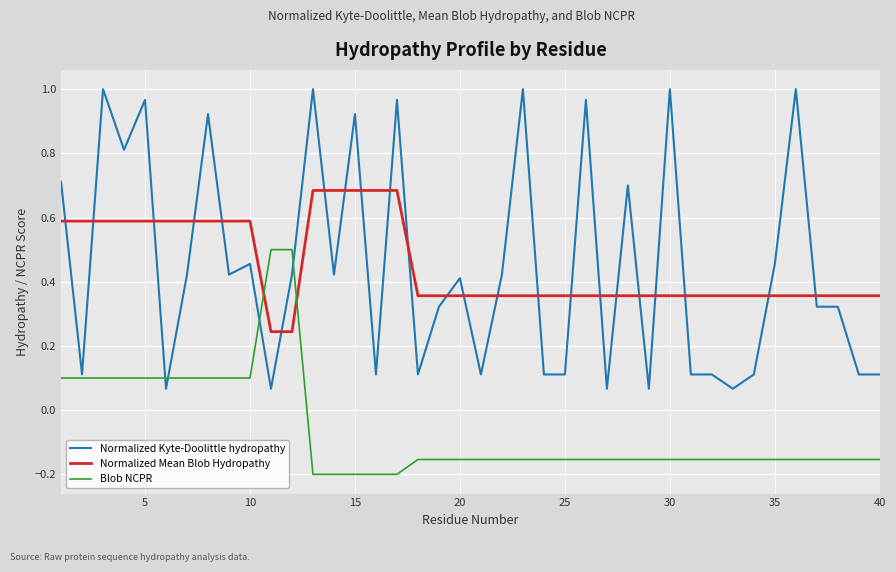

What is the sum of all Normalized Mean Blob Hydropathy values?

18.0